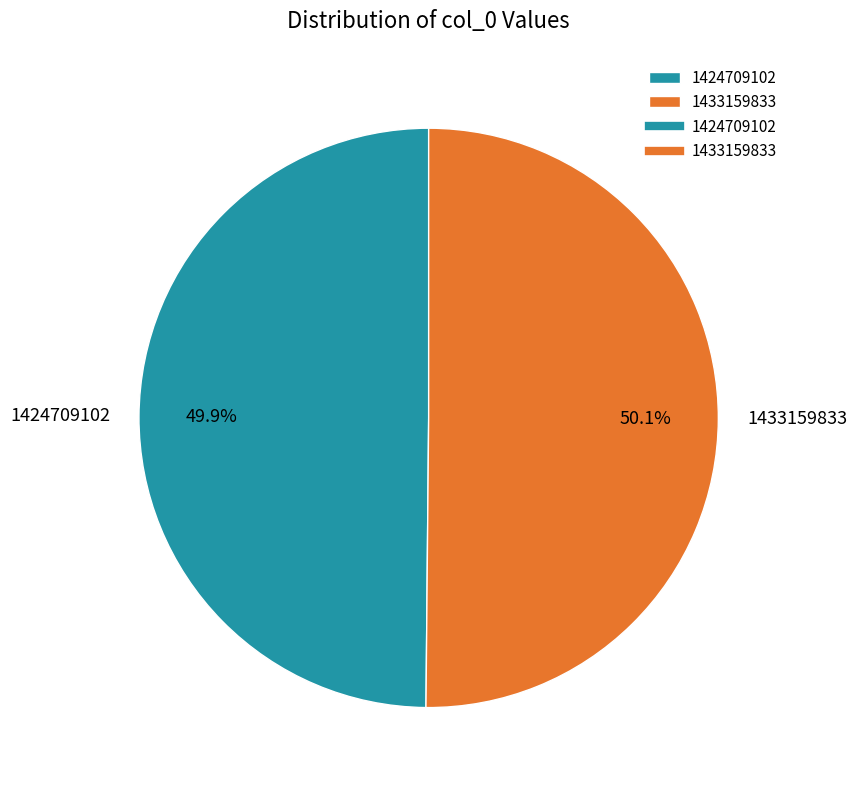

Is there a majority slice in this chart?

Yes